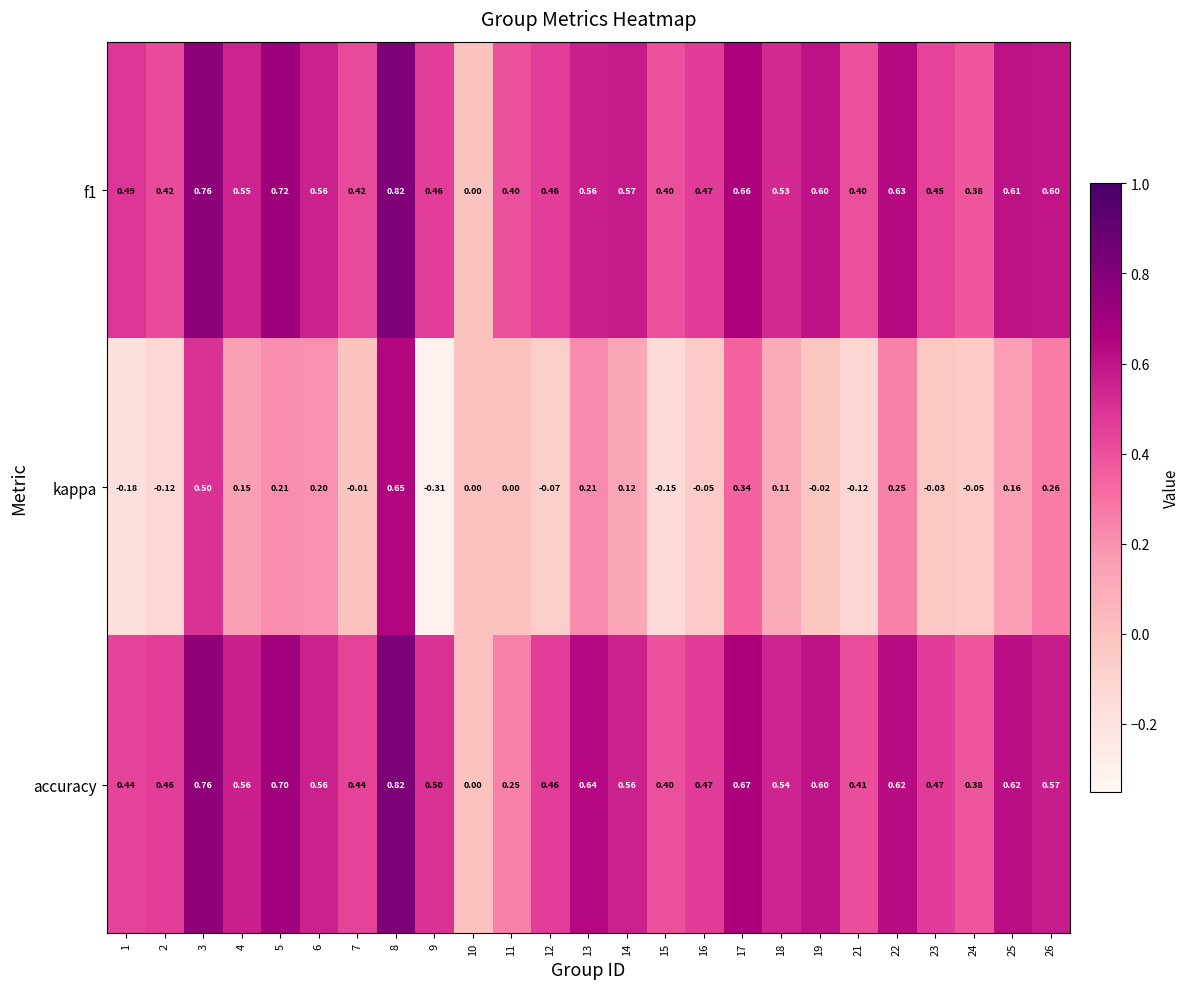

Which series changed the most between 10 and 25?

accuracy